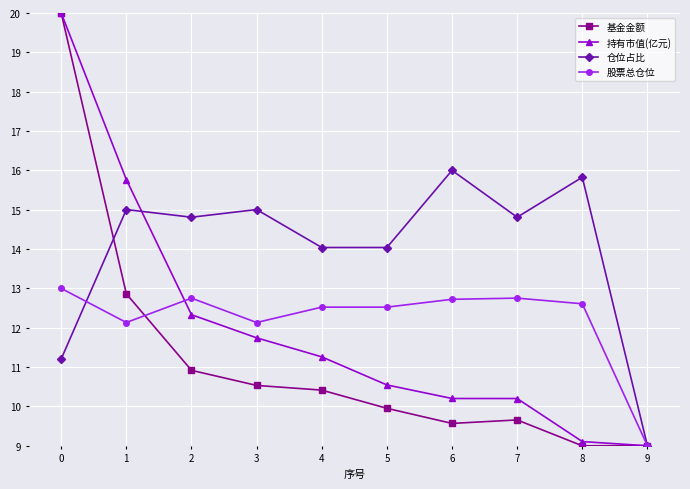

Rank the series at 4 from highest to lowest value.

仓位占比, 股票总仓位, 持有市值(亿元), 基金金额